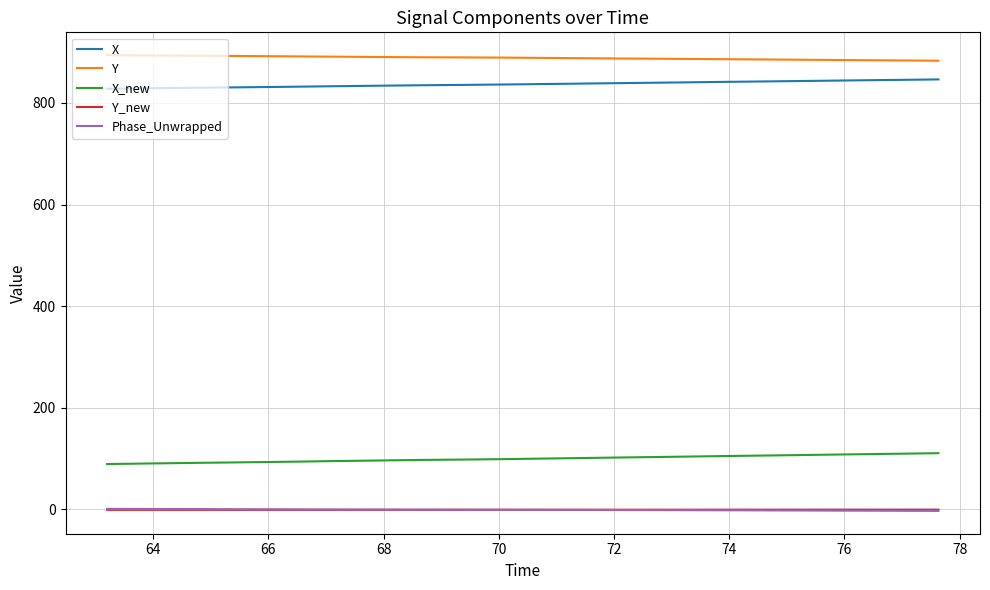

How many distinct data groups are displayed?

5